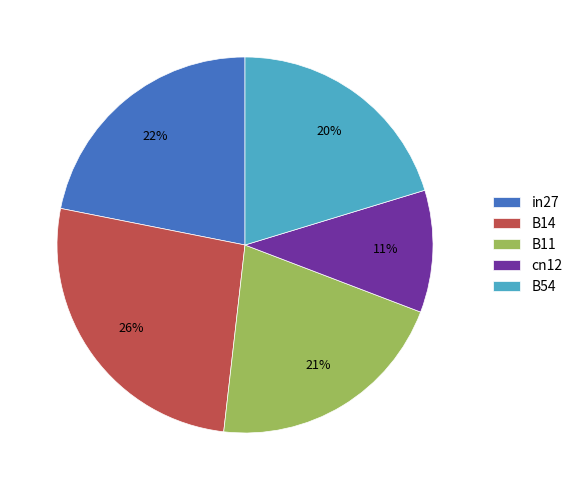

What is the largest slice in the pie chart?

B14